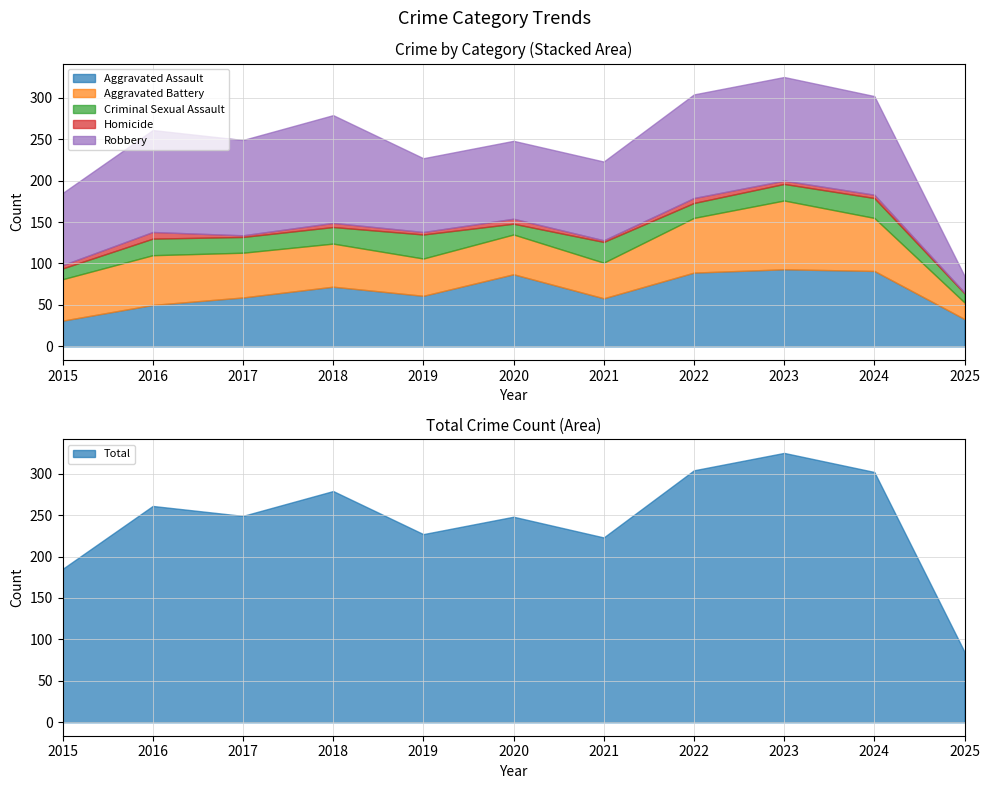

Which category has the highest value across all series?

2018